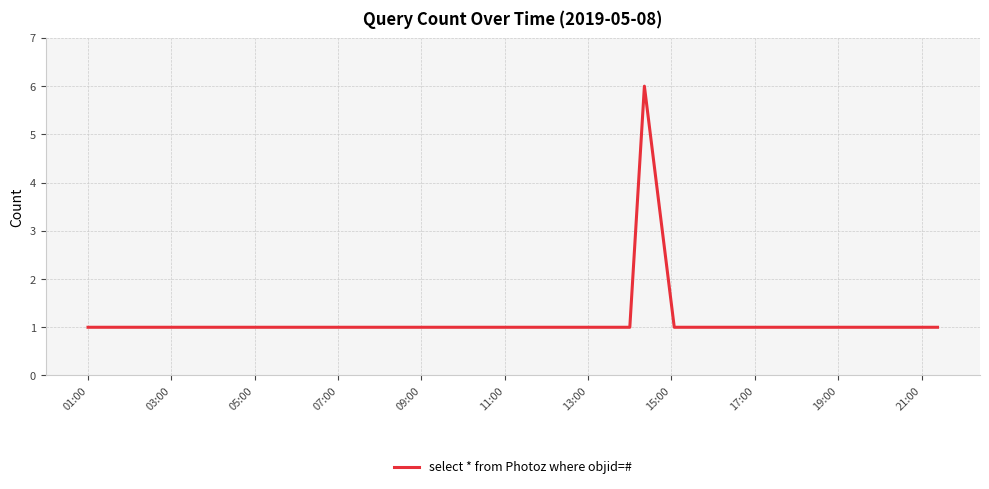

What is the difference between the maximum and minimum values?

5